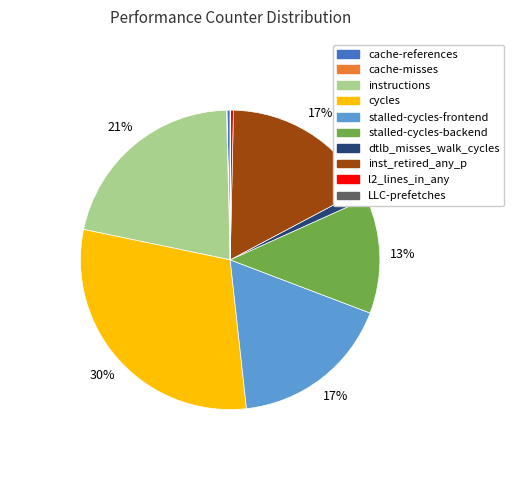

Is there a majority slice in this chart?

No